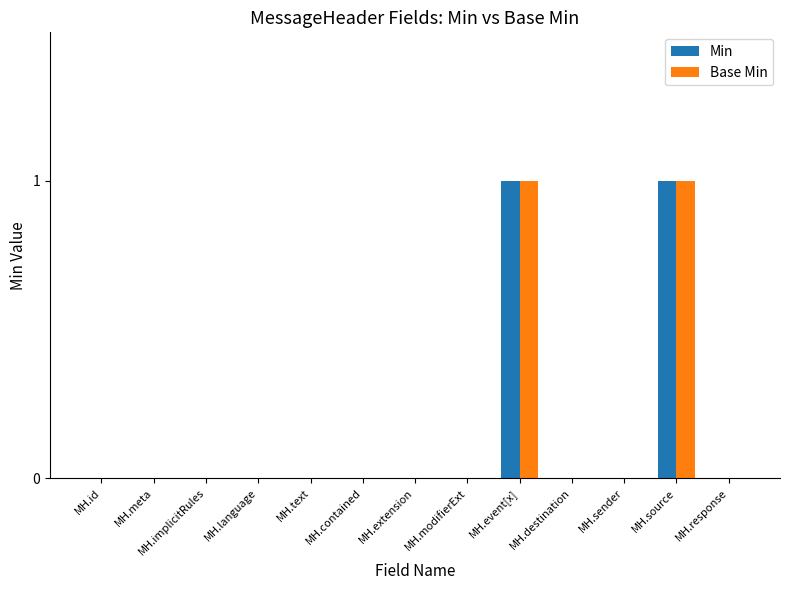

True or false: Min has a value of 0 at MH.implicitRules.

True